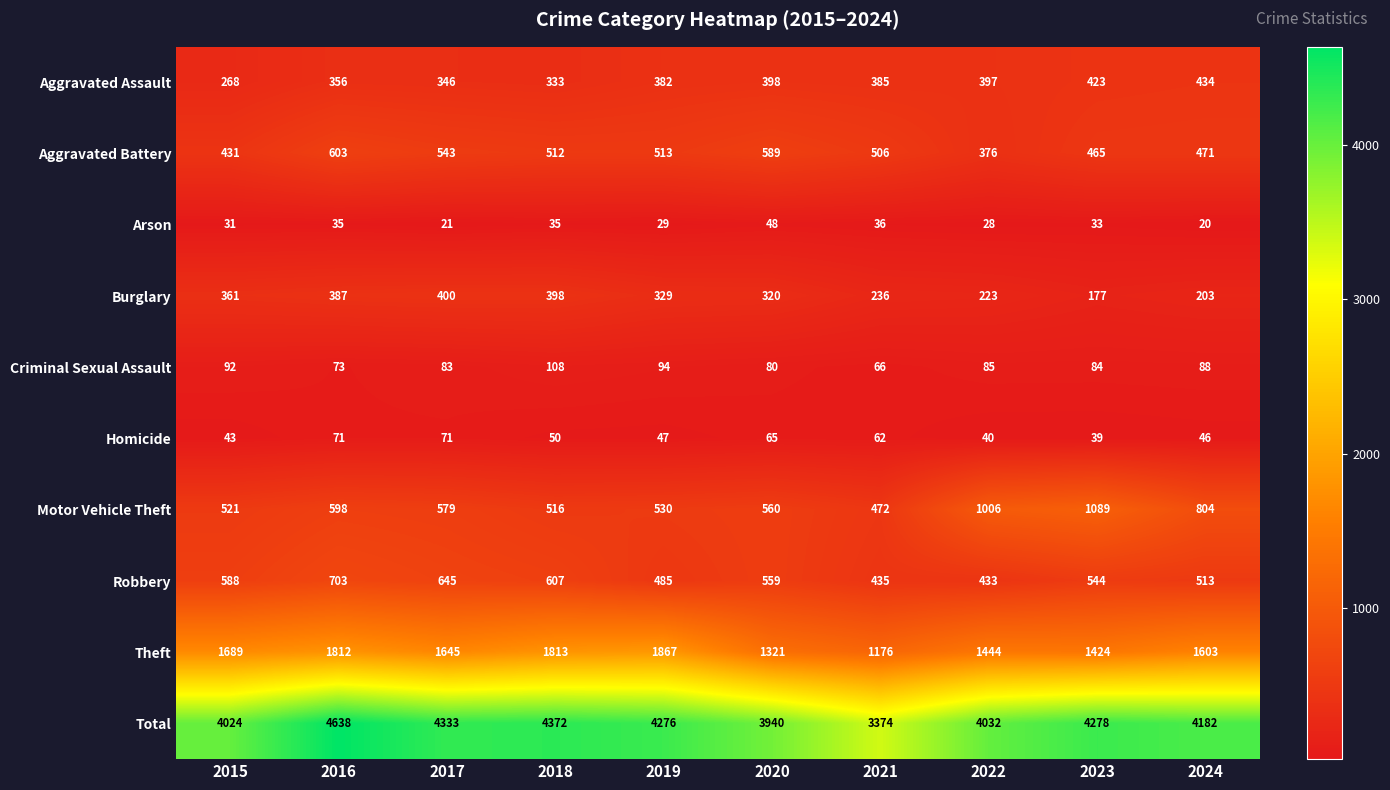

What is the minimum value shown in the chart?

20